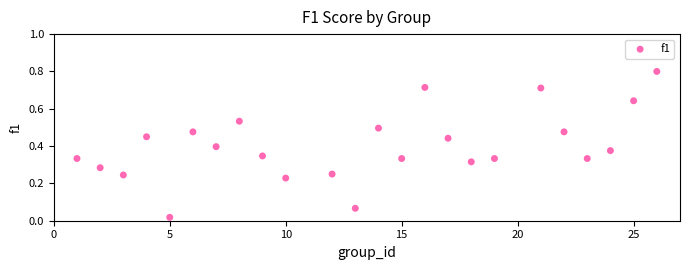

What is the range of X values (max minus min)?

25.0